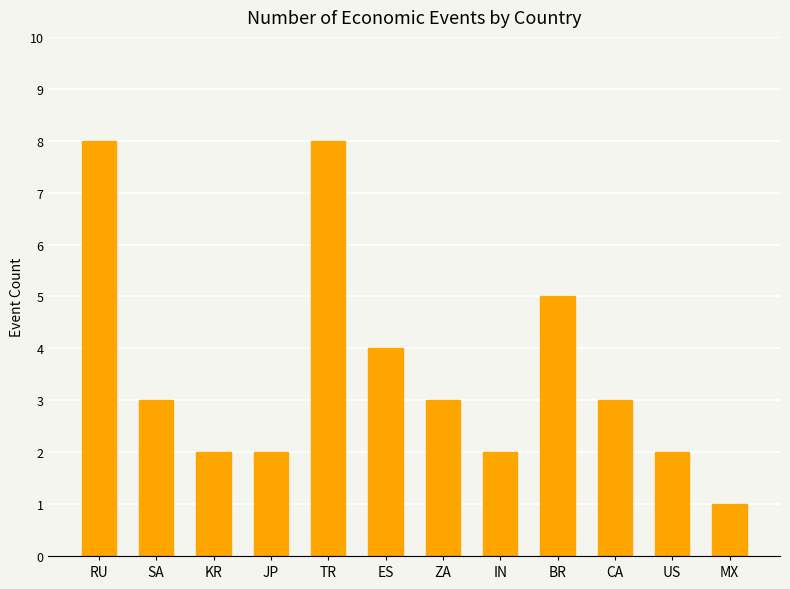

The value at CA is 3. True or false?

True